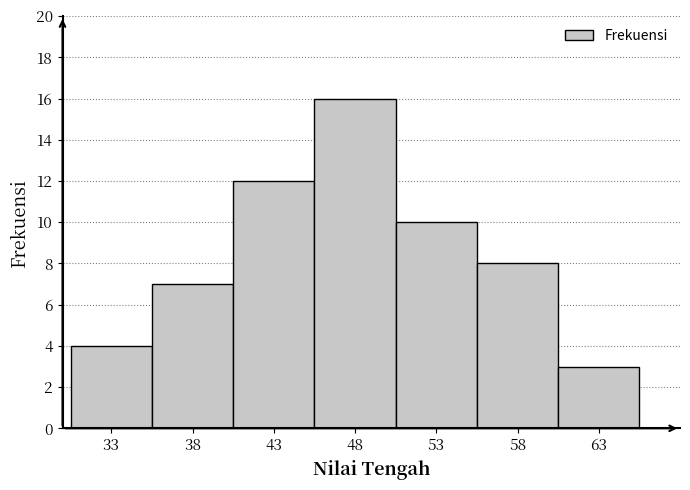

Reading left to right, list every bar in this chart as the range it spans on the x-axis followed by its height. The values are not printed on the chart, so give them approximately, as read against the axis.

30.5 to 35.5: 4
35.5 to 40.5: 7
40.5 to 45.5: 12
45.5 to 50.5: 16
50.5 to 55.5: 10
55.5 to 60.5: 8
60.5 to 65.5: 3